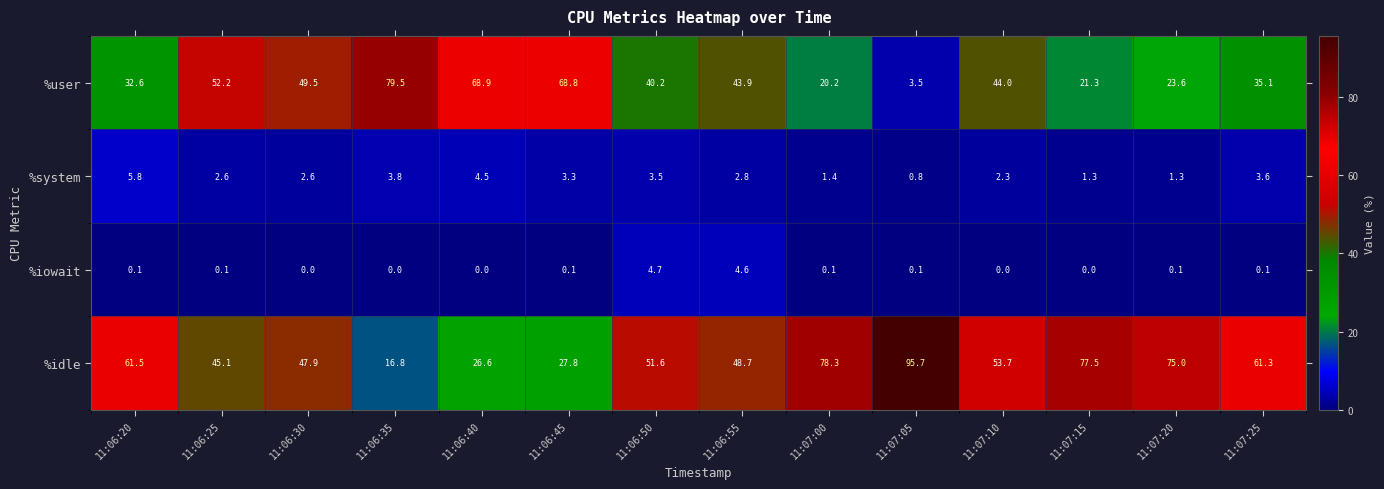

What is the sum of the %user values at 11:06:35 and 11:06:45?

148.3